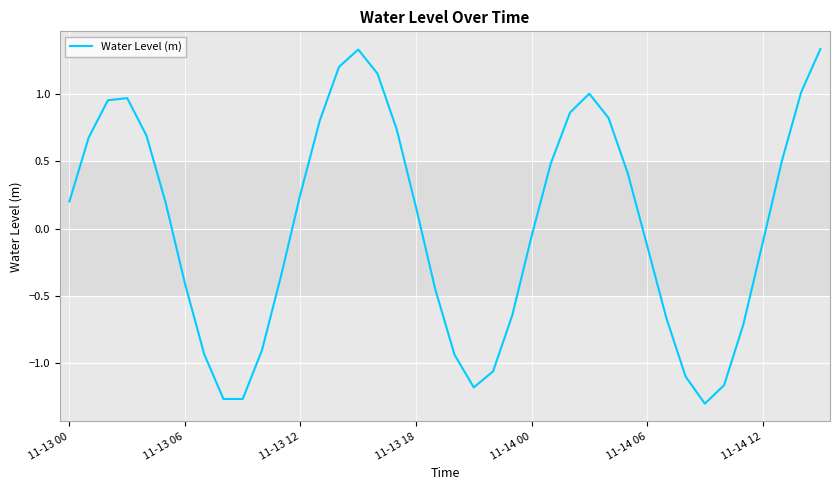

What is the difference between the maximum and minimum values?

2.6